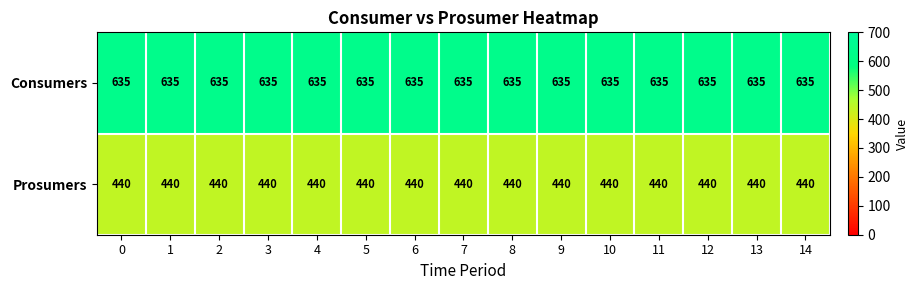

At 13, list the series in order from smallest to largest.

Prosumers, Consumers